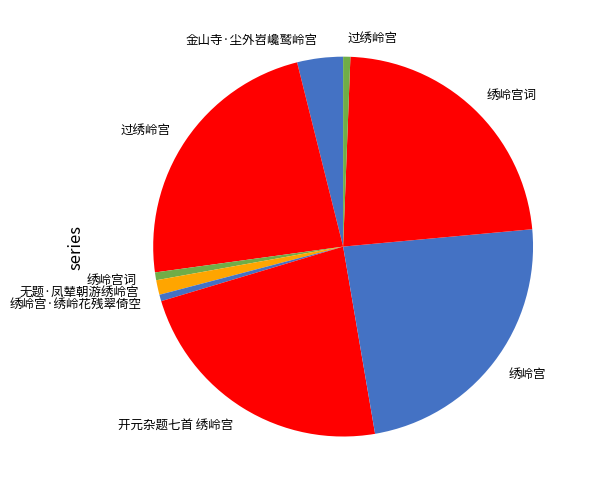

How many segments does this pie chart have?

9